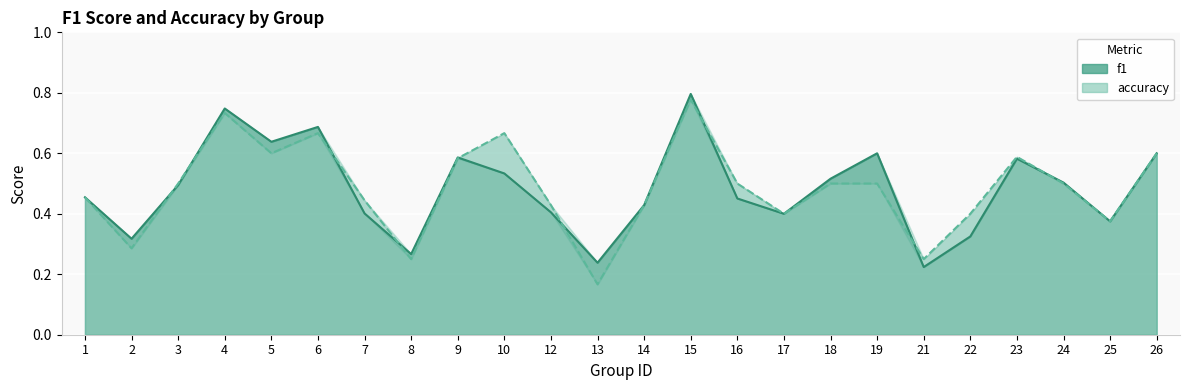

At which category is the sum across all series the highest?

15